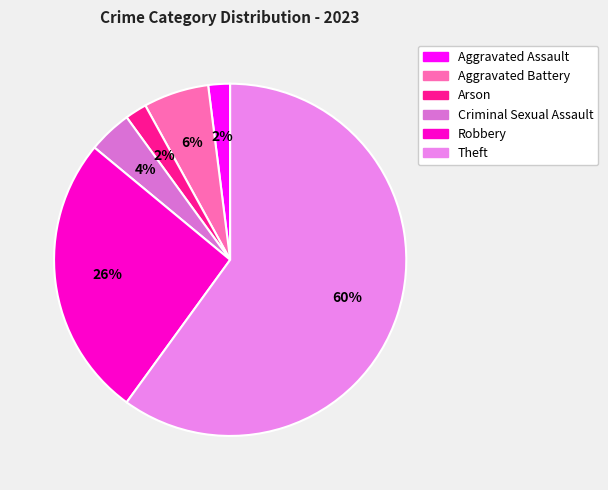

Count the number of slices in the pie.

6